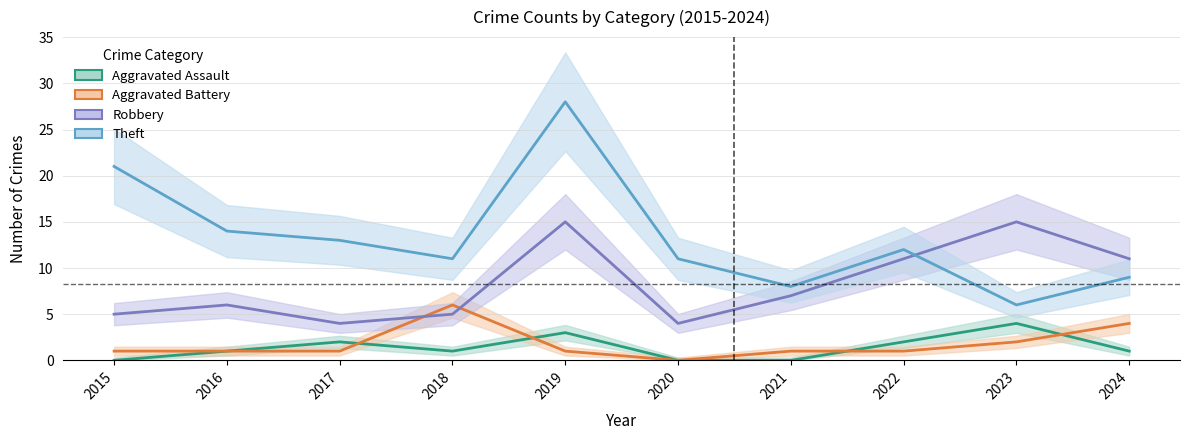

Where is Theft nearest to the value 17?

2016